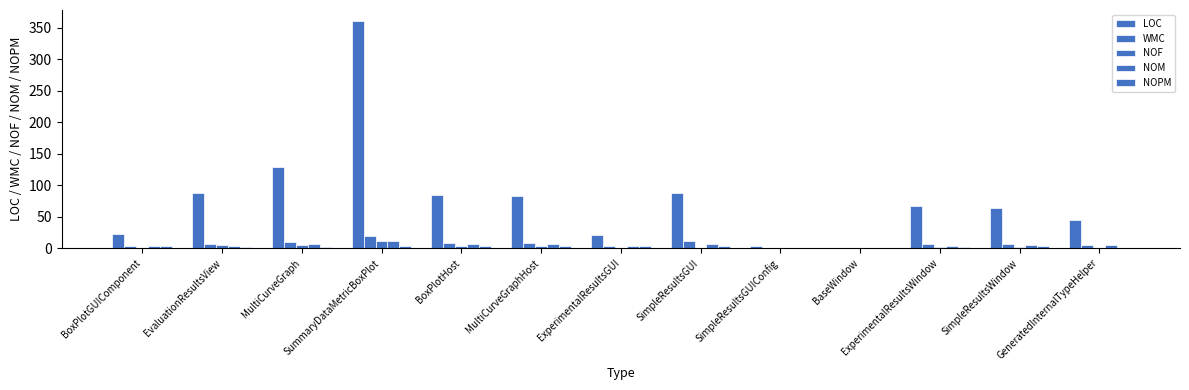

Count the number of categories in the chart.

13